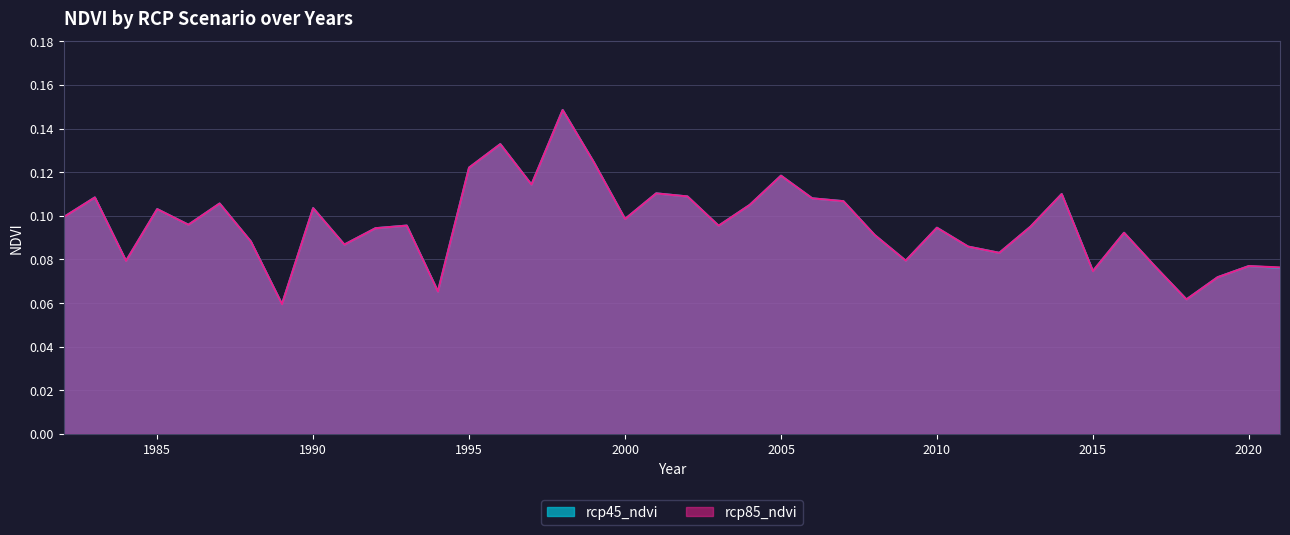

What is the minimum value shown in the chart?

0.1